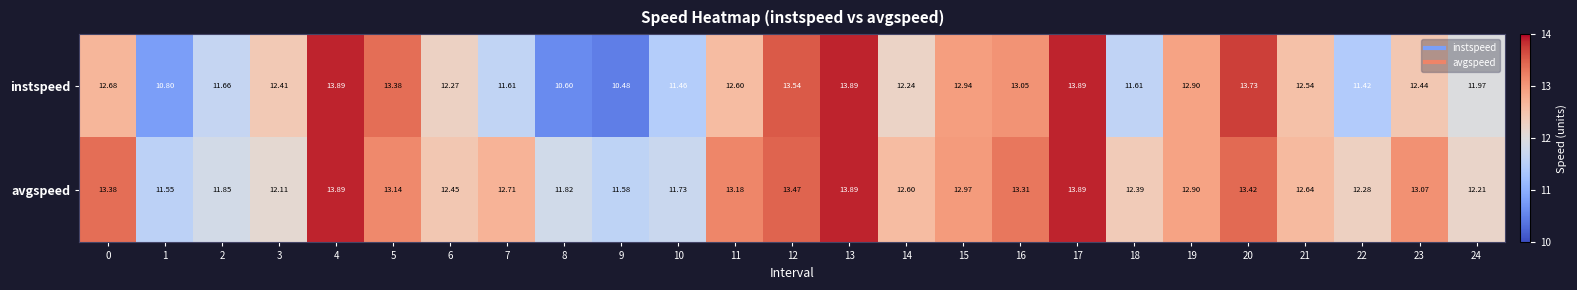

Is the value of instspeed at 13 greater than the value of avgspeed at 6?

Yes